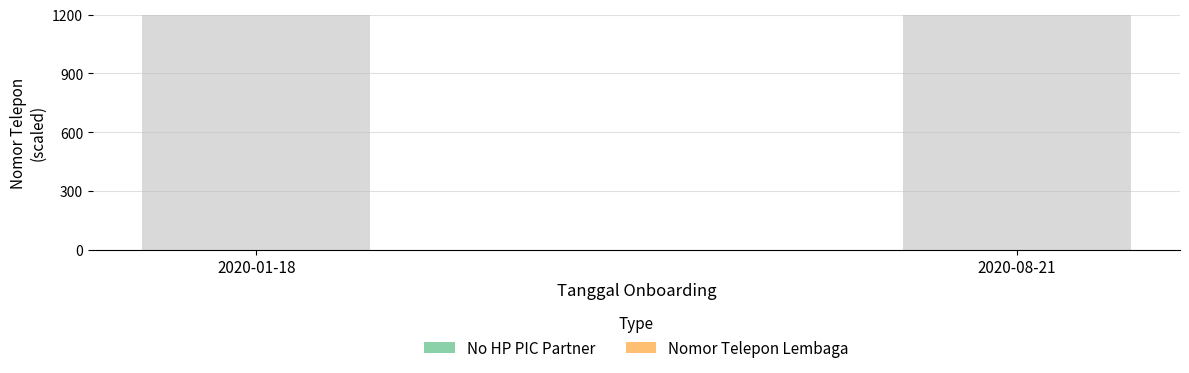

Reading right to left, extract all data points from this chart.

No HP PIC Partner: 2020-08-21=628521.6	2020-01-18=628566.0
Nomor Telepon Lembaga: 2020-08-21=8518.3	2020-01-18=8518.3